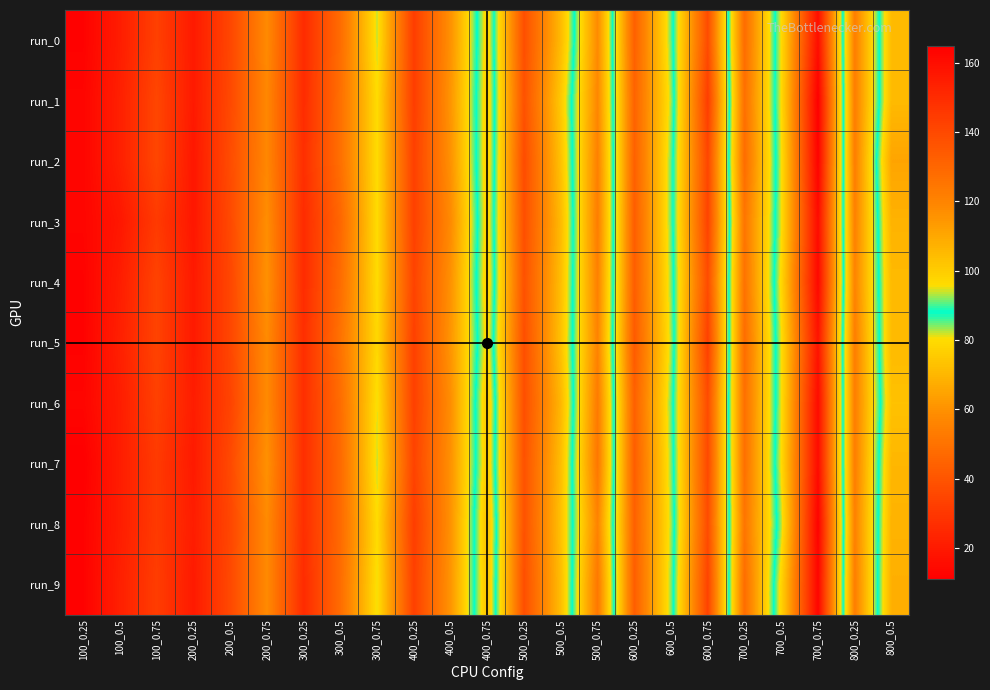

Reading left to right, extract all data points from this chart.

run_0: 100_0.25=12	100_0.5=21	100_0.75=33	200_0.25=20	200_0.5=35	200_0.75=58	300_0.25=26	300_0.5=48	300_0.75=82	400_0.25=32	400_0.5=60	400_0.75=99	500_0.25=38	500_0.5=71	500_0.75=118	600_0.25=44	600_0.5=85	600_0.75=139	700_0.25=48	700_0.5=96	700_0.75=160	800_0.25=54	800_0.5=105
run_1: 100_0.25=13	100_0.5=22	100_0.75=35	200_0.25=20	200_0.5=36	200_0.75=57	300_0.25=26	300_0.5=49	300_0.75=80	400_0.25=32	400_0.5=61	400_0.75=100	500_0.25=39	500_0.5=75	500_0.75=119	600_0.25=45	600_0.5=83	600_0.75=144	700_0.25=49	700_0.5=96	700_0.75=165	800_0.25=54	800_0.5=105
run_2: 100_0.25=13	100_0.5=22	100_0.75=35	200_0.25=19	200_0.5=37	200_0.75=57	300_0.25=27	300_0.5=49	300_0.75=80	400_0.25=33	400_0.5=60	400_0.75=100	500_0.25=37	500_0.5=73	500_0.75=121	600_0.25=44	600_0.5=85	600_0.75=141	700_0.25=48	700_0.5=95	700_0.75=164	800_0.25=54	800_0.5=111
run_3: 100_0.25=13	100_0.5=19	100_0.75=31	200_0.25=19	200_0.5=36	200_0.75=59	300_0.25=26	300_0.5=46	300_0.75=80	400_0.25=33	400_0.5=58	400_0.75=99	500_0.25=38	500_0.5=71	500_0.75=122	600_0.25=43	600_0.5=85	600_0.75=142	700_0.25=51	700_0.5=95	700_0.75=161	800_0.25=55	800_0.5=107
run_4: 100_0.25=12	100_0.5=21	100_0.75=34	200_0.25=20	200_0.5=35	200_0.75=60	300_0.25=26	300_0.5=48	300_0.75=80	400_0.25=34	400_0.5=60	400_0.75=100	500_0.25=39	500_0.5=72	500_0.75=121	600_0.25=43	600_0.5=84	600_0.75=139	700_0.25=50	700_0.5=97	700_0.75=162	800_0.25=56	800_0.5=105
run_5: 100_0.25=12	100_0.5=22	100_0.75=34	200_0.25=20	200_0.5=35	200_0.75=58	300_0.25=27	300_0.5=50	300_0.75=79	400_0.25=33	400_0.5=61	400_0.75=98	500_0.25=38	500_0.5=73	500_0.75=120	600_0.25=42	600_0.5=83	600_0.75=143	700_0.25=48	700_0.5=95	700_0.75=158	800_0.25=54	800_0.5=105
run_6: 100_0.25=13	100_0.5=21	100_0.75=33	200_0.25=21	200_0.5=34	200_0.75=58	300_0.25=27	300_0.5=48	300_0.75=81	400_0.25=33	400_0.5=59	400_0.75=102	500_0.25=38	500_0.5=70	500_0.75=123	600_0.25=44	600_0.5=85	600_0.75=139	700_0.25=49	700_0.5=95	700_0.75=161	800_0.25=54	800_0.5=103
run_7: 100_0.25=11	100_0.5=21	100_0.75=31	200_0.25=20	200_0.5=36	200_0.75=60	300_0.25=27	300_0.5=47	300_0.75=82	400_0.25=34	400_0.5=60	400_0.75=101	500_0.25=39	500_0.5=72	500_0.75=124	600_0.25=43	600_0.5=84	600_0.75=140	700_0.25=49	700_0.5=96	700_0.75=161	800_0.25=54	800_0.5=106
run_8: 100_0.25=12	100_0.5=21	100_0.75=31	200_0.25=21	200_0.5=35	200_0.75=58	300_0.25=27	300_0.5=47	300_0.75=80	400_0.25=32	400_0.5=60	400_0.75=104	500_0.25=39	500_0.5=73	500_0.75=120	600_0.25=44	600_0.5=83	600_0.75=139	700_0.25=51	700_0.5=93	700_0.75=164	800_0.25=55	800_0.5=107
run_9: 100_0.25=12	100_0.5=22	100_0.75=32	200_0.25=20	200_0.5=36	200_0.75=58	300_0.25=26	300_0.5=48	300_0.75=81	400_0.25=33	400_0.5=61	400_0.75=103	500_0.25=38	500_0.5=72	500_0.75=124	600_0.25=43	600_0.5=84	600_0.75=142	700_0.25=48	700_0.5=98	700_0.75=163	800_0.25=54	800_0.5=108